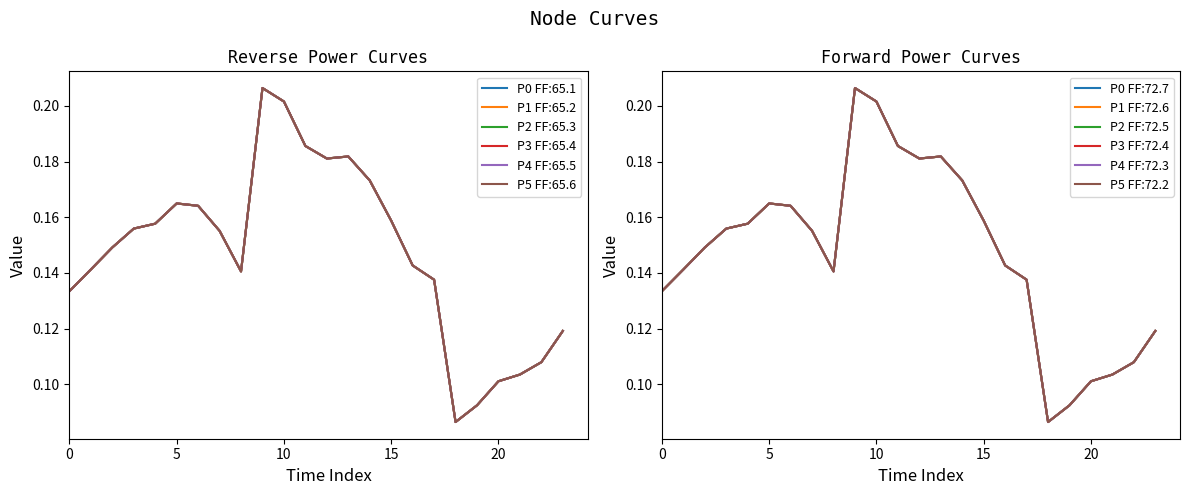

Reading left to right, list all the values displayed in this chart.

Node 2: 0=0.1	1=0.1	2=0.1	3=0.2	4=0.2	5=0.2	6=0.2	7=0.2	8=0.1	9=0.2	10=0.2	11=0.2	12=0.2	13=0.2	14=0.2	15=0.2	16=0.1	17=0.1	18=0.1	19=0.1	20=0.1	21=0.1	22=0.1	23=0.1
Node 3: 0=0.1	1=0.1	2=0.1	3=0.2	4=0.2	5=0.2	6=0.2	7=0.2	8=0.1	9=0.2	10=0.2	11=0.2	12=0.2	13=0.2	14=0.2	15=0.2	16=0.1	17=0.1	18=0.1	19=0.1	20=0.1	21=0.1	22=0.1	23=0.1
Node 4: 0=0.1	1=0.1	2=0.1	3=0.2	4=0.2	5=0.2	6=0.2	7=0.2	8=0.1	9=0.2	10=0.2	11=0.2	12=0.2	13=0.2	14=0.2	15=0.2	16=0.1	17=0.1	18=0.1	19=0.1	20=0.1	21=0.1	22=0.1	23=0.1
Node 5: 0=0.1	1=0.1	2=0.1	3=0.2	4=0.2	5=0.2	6=0.2	7=0.2	8=0.1	9=0.2	10=0.2	11=0.2	12=0.2	13=0.2	14=0.2	15=0.2	16=0.1	17=0.1	18=0.1	19=0.1	20=0.1	21=0.1	22=0.1	23=0.1
Node 6: 0=0.1	1=0.1	2=0.1	3=0.2	4=0.2	5=0.2	6=0.2	7=0.2	8=0.1	9=0.2	10=0.2	11=0.2	12=0.2	13=0.2	14=0.2	15=0.2	16=0.1	17=0.1	18=0.1	19=0.1	20=0.1	21=0.1	22=0.1	23=0.1
Node 7: 0=0.1	1=0.1	2=0.1	3=0.2	4=0.2	5=0.2	6=0.2	7=0.2	8=0.1	9=0.2	10=0.2	11=0.2	12=0.2	13=0.2	14=0.2	15=0.2	16=0.1	17=0.1	18=0.1	19=0.1	20=0.1	21=0.1	22=0.1	23=0.1